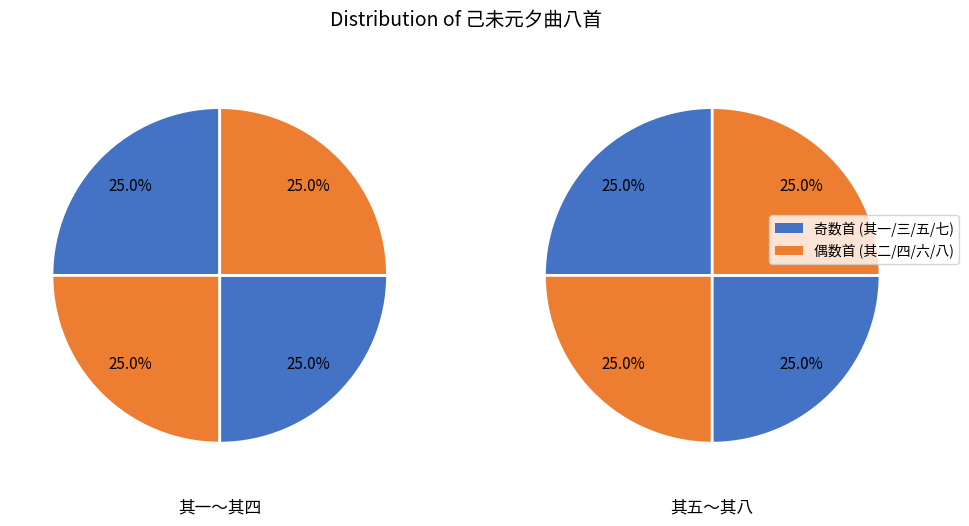

Is there a majority slice in this chart?

No